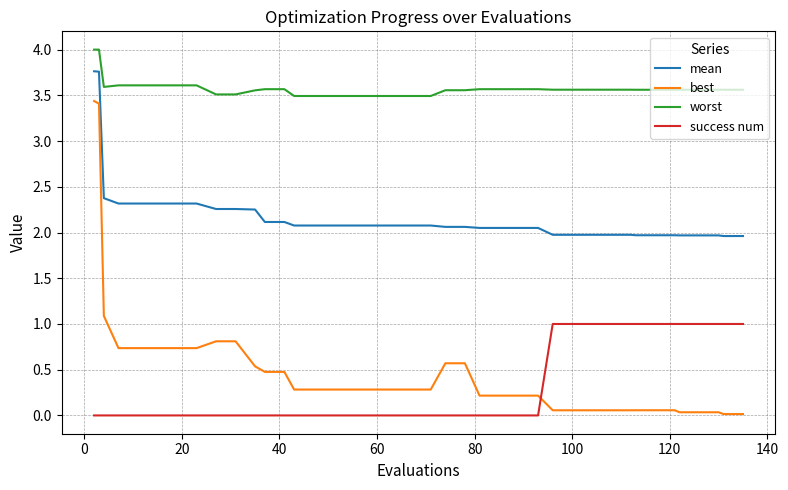

Which series has the largest total across all categories?

worst